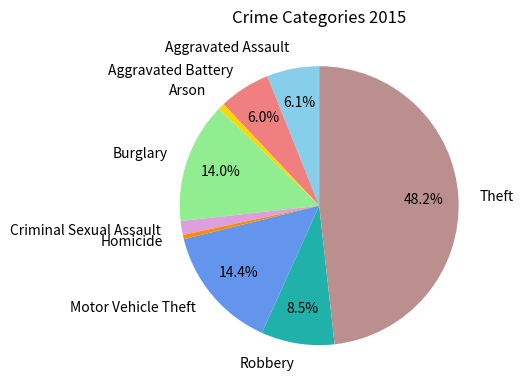

To the nearest percent, what is the combined percentage of Robbery and Criminal Sexual Assault?

10%